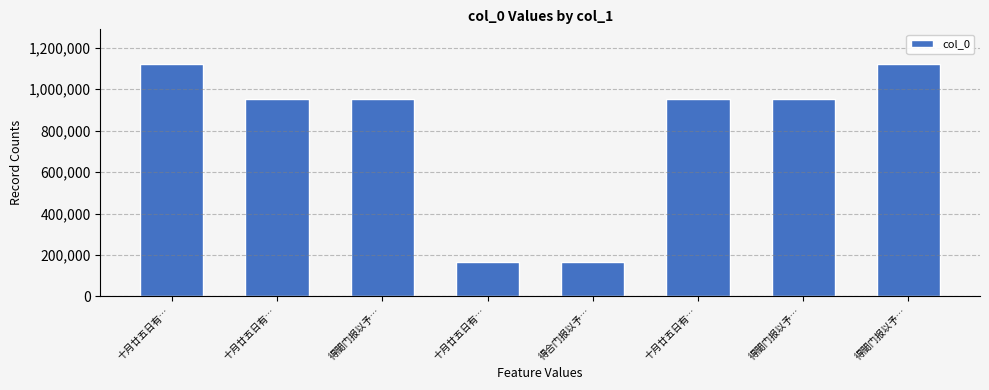

Reading left to right, list all the values displayed in this chart.

1121087	950677	950862	168375	168406	950676	950861	1121051